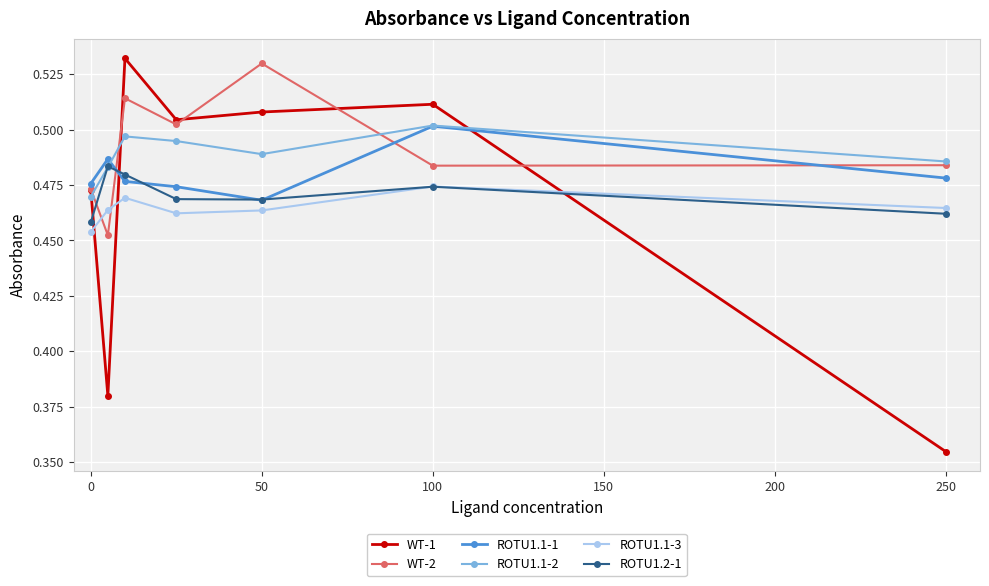

True or false: ROTU1.1-2 has more than 1 interior local peaks.

True